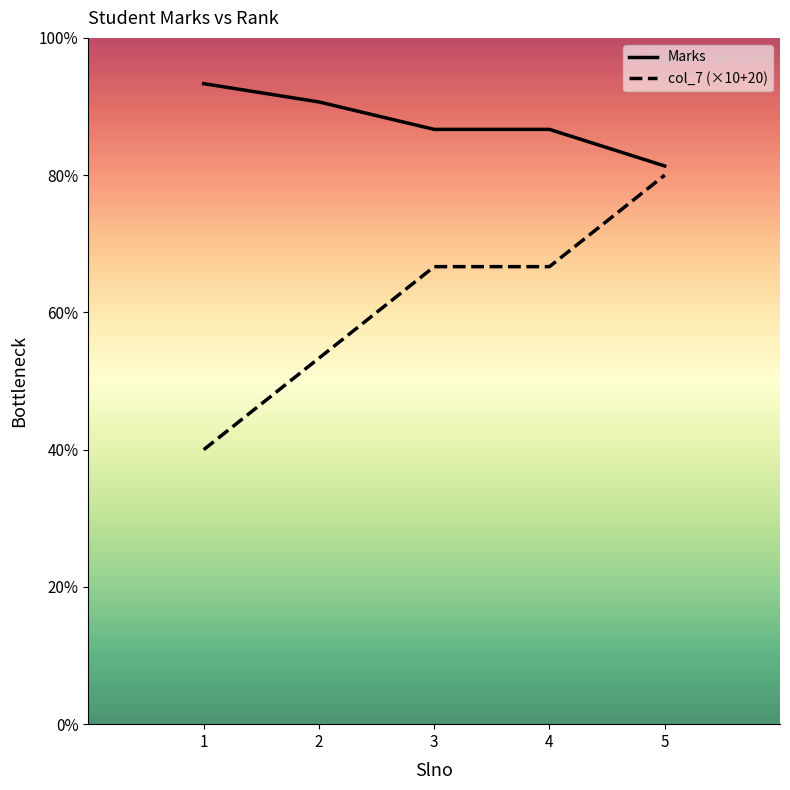

What are all the series names shown in the legend?

Marks, col_7 (×10+20)